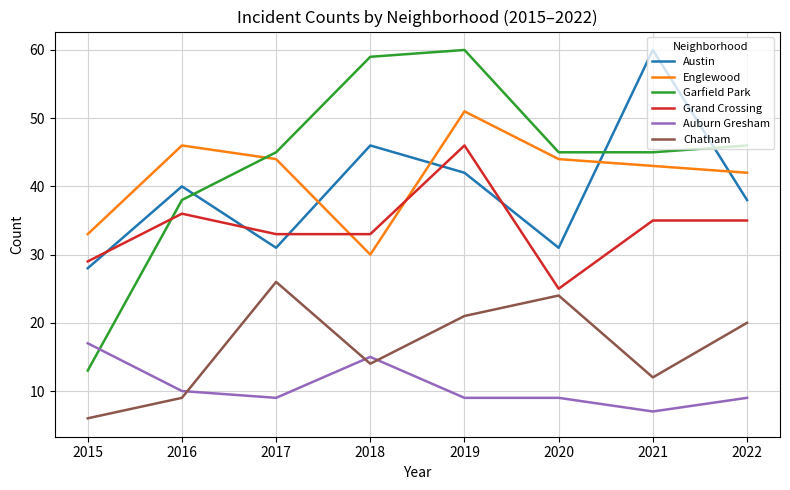

What is the difference between the Austin values at 2019 and 2017?

11